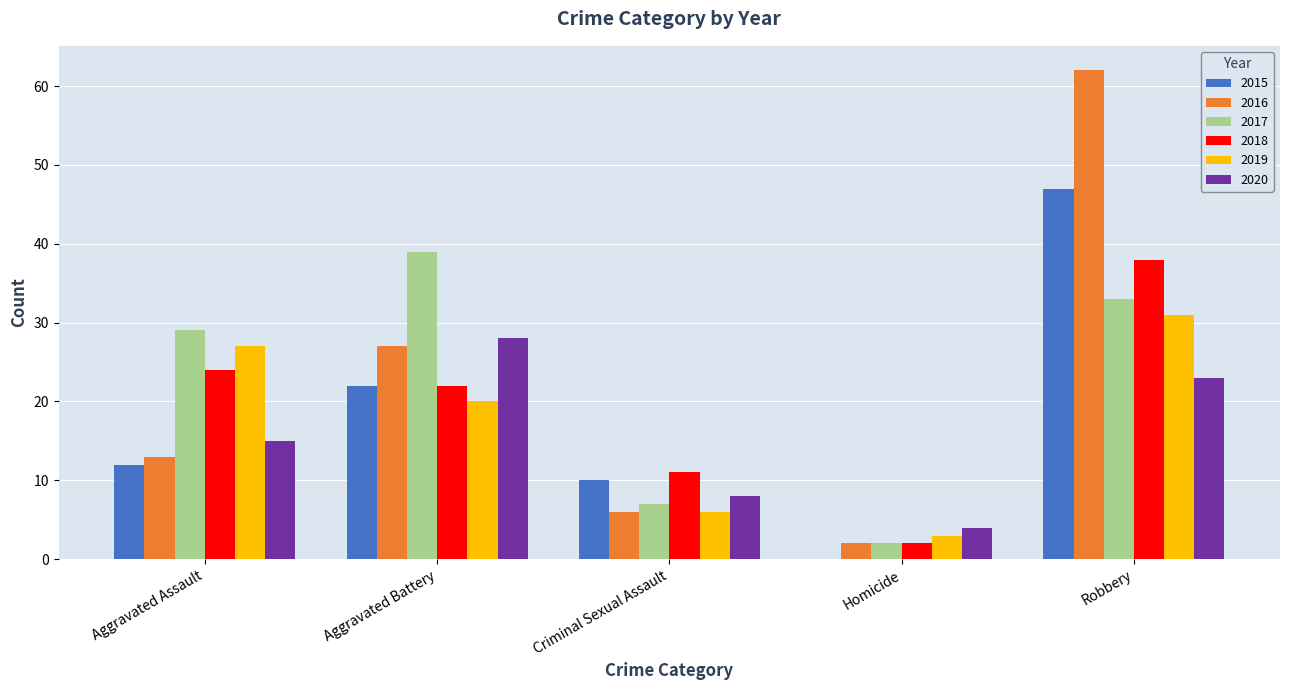

At which label does 2020 reach its peak?

Aggravated Battery